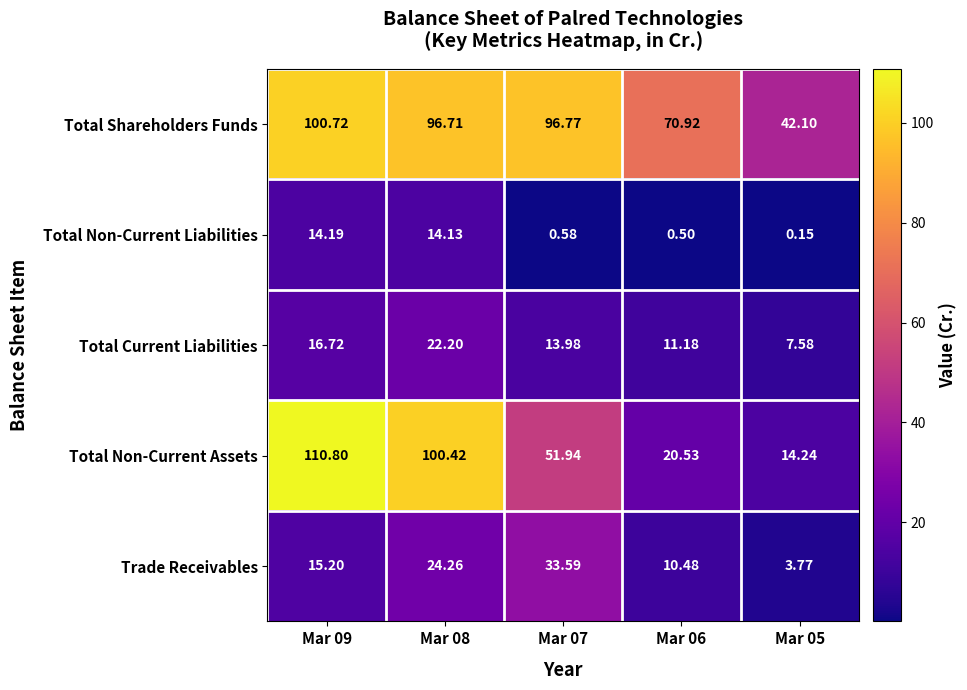

Which series changed the most between Mar 09 and Mar 06?

Total Non-Current Assets